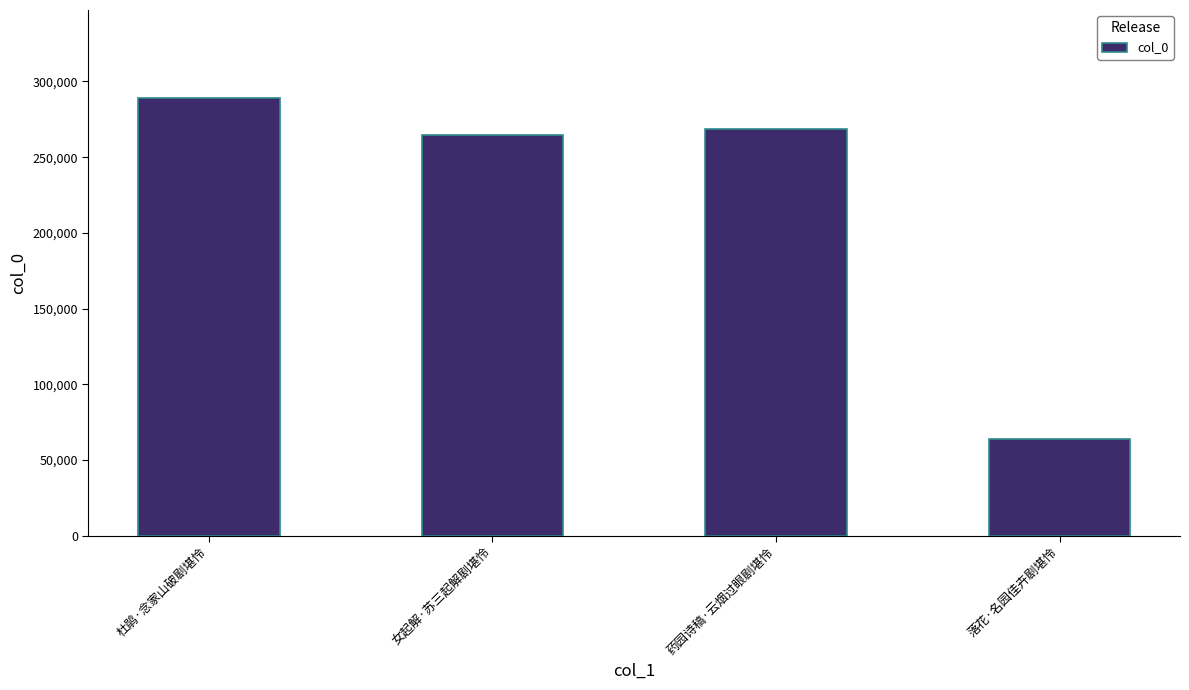

The chart shows a value of 268515 at 药园诗稿·云烟过眼剧堪怜. True or false?

True